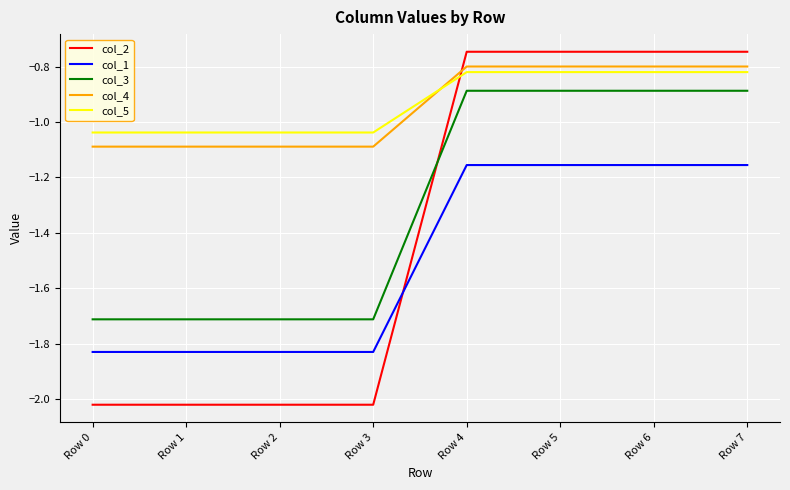

The value of col_1 at Row 2 is -0.8. True or false?

False